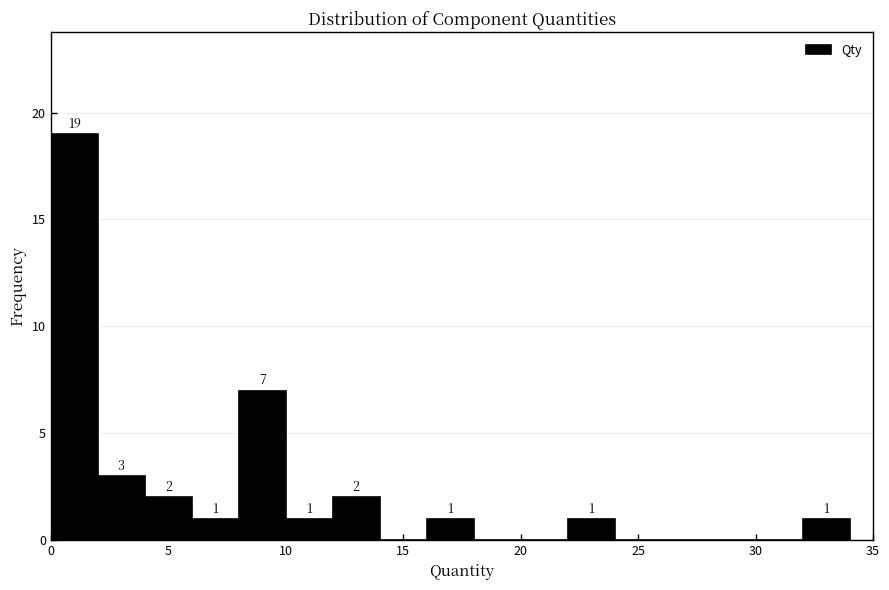

Over which range of the x-axis is the bar tallest?

0 to 2